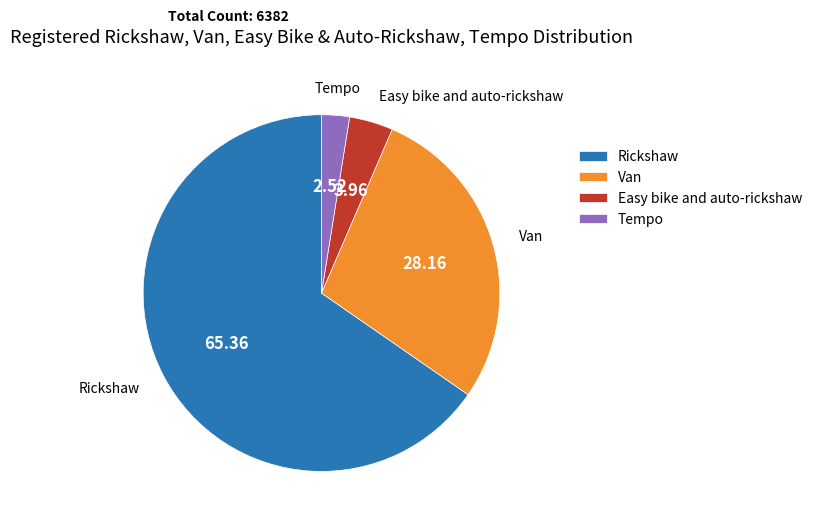

Which category has the smallest portion of the pie?

Tempo